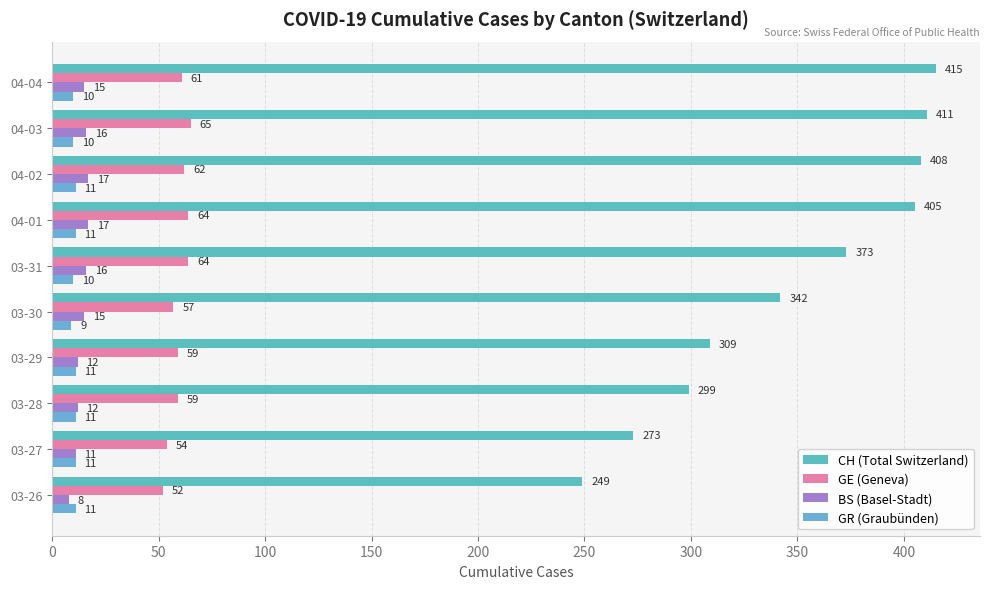

At how many categories does at least one series exceed 105?

10